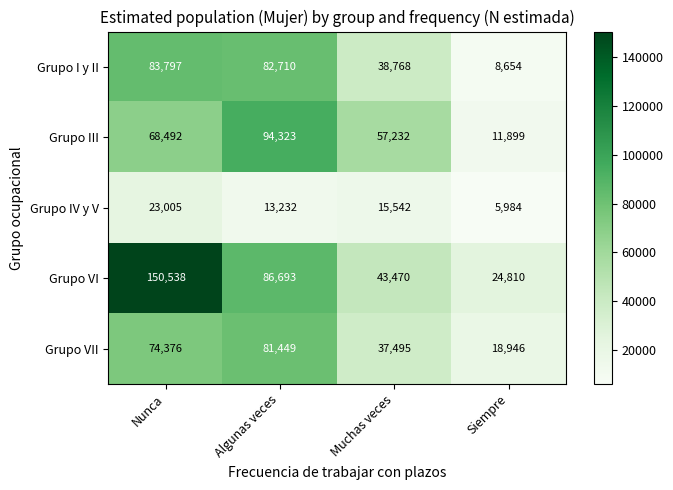

What is the spread (max minus min) of values at Siempre?

18826